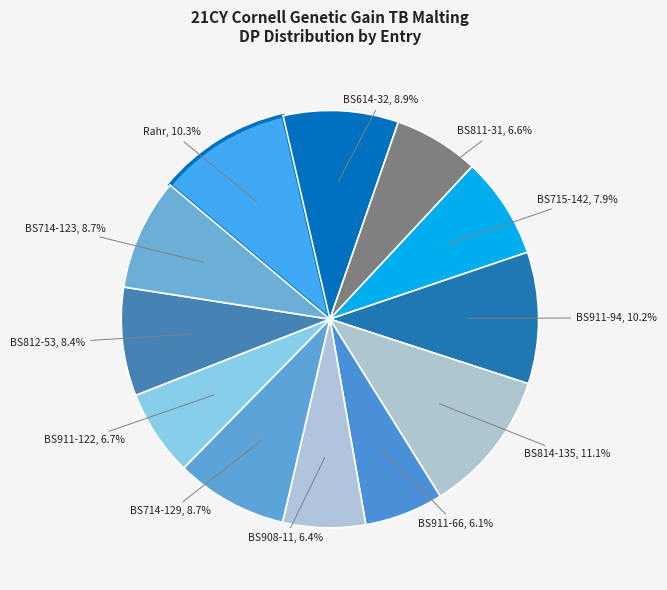

What portion of the pie excludes BS614-32?

91.1%